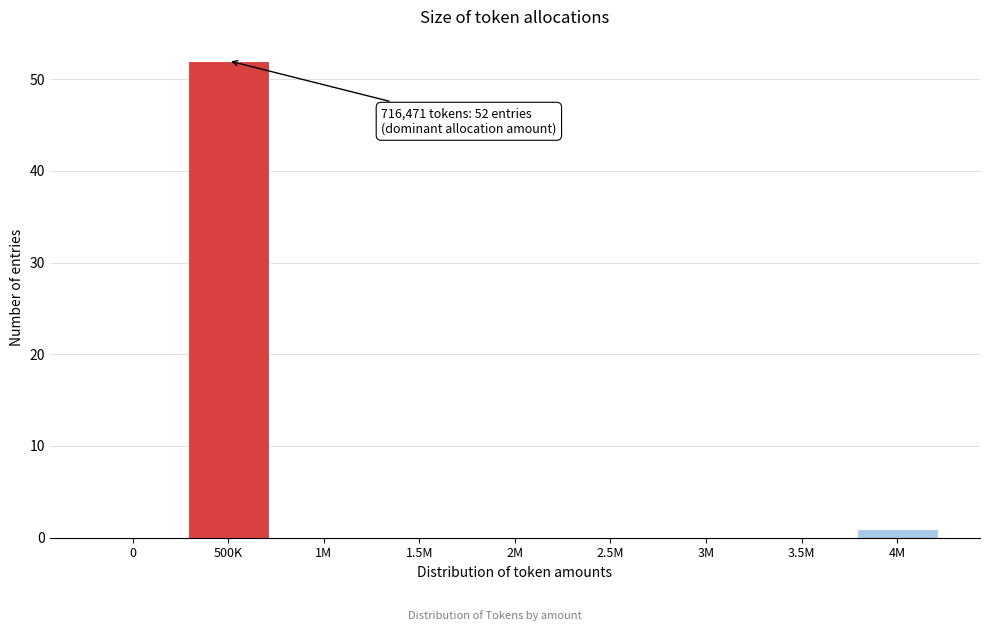

Reading left to right, extract all data points from this chart.

0=0	500K=52	1M=0	1.5M=0	2M=0	2.5M=0	3M=0	3.5M=0	4M=1